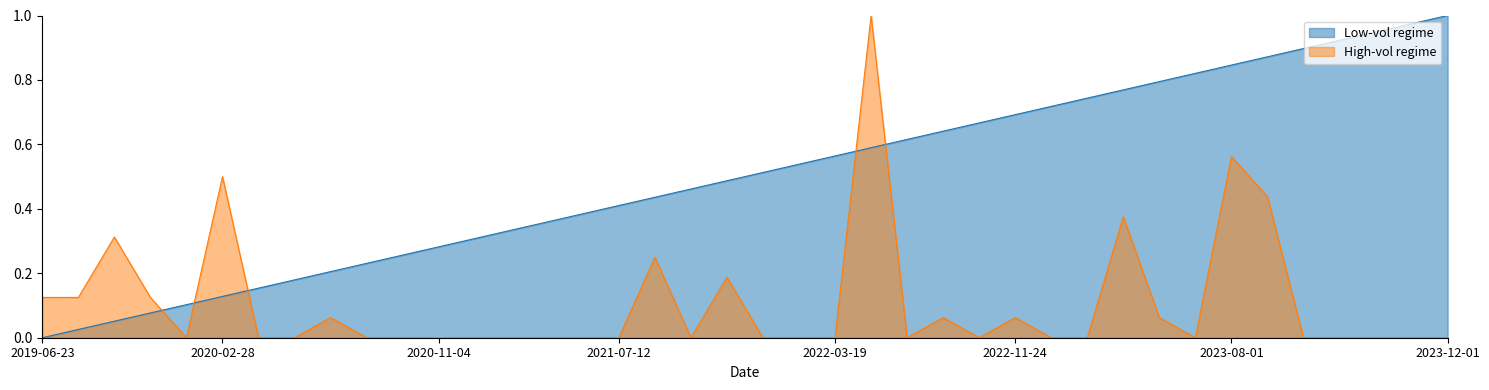

Count the number of data series in this chart.

2